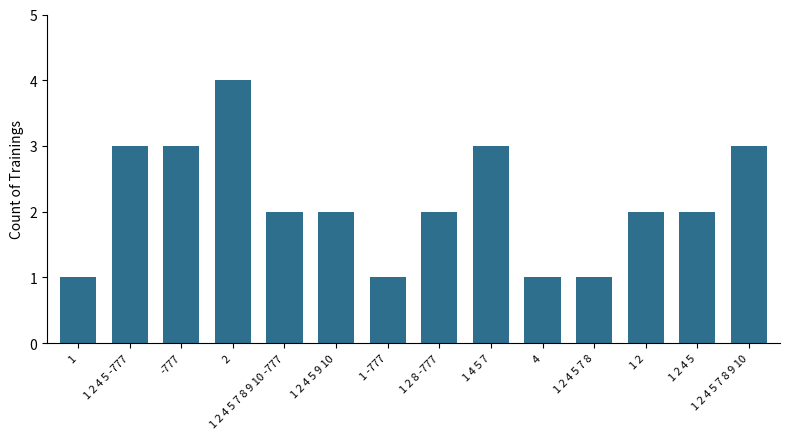

What is the average value?

2